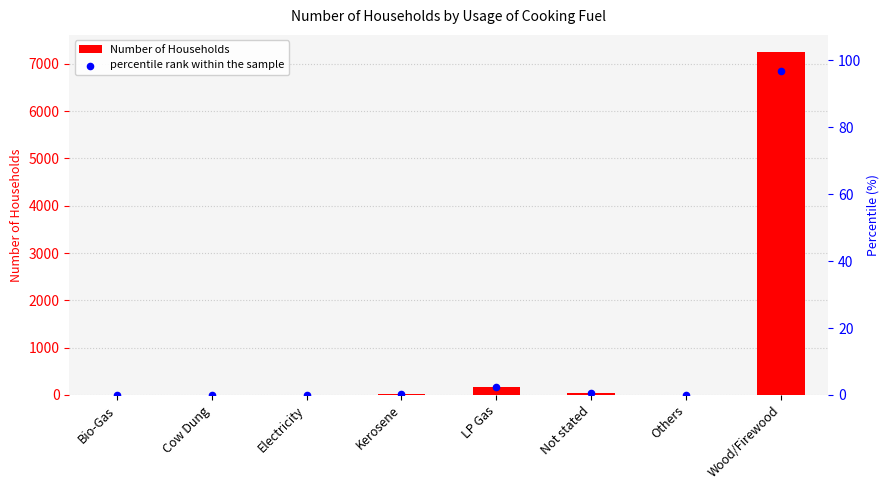

Which series has the largest Y range (max minus min)?

Number of Households